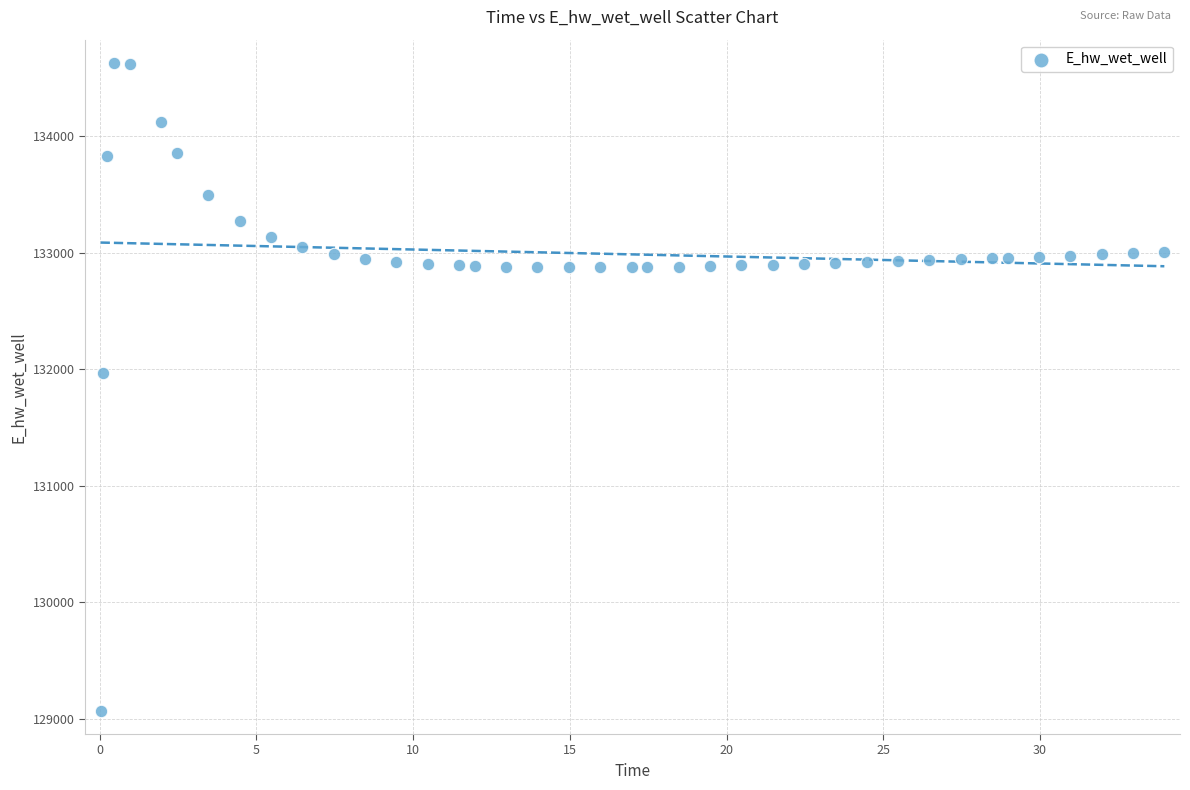

What is the range of Y values (max minus min)?

5557.7